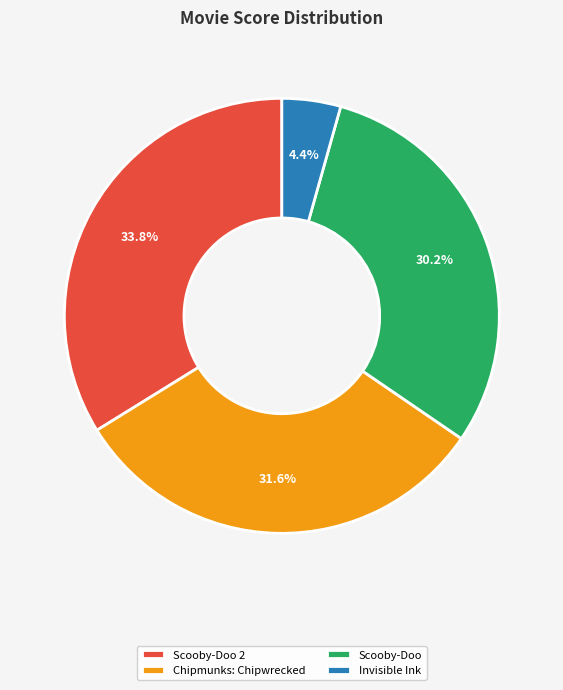

Does Chipmunks: Chipwrecked account for over 50% of the chart?

No